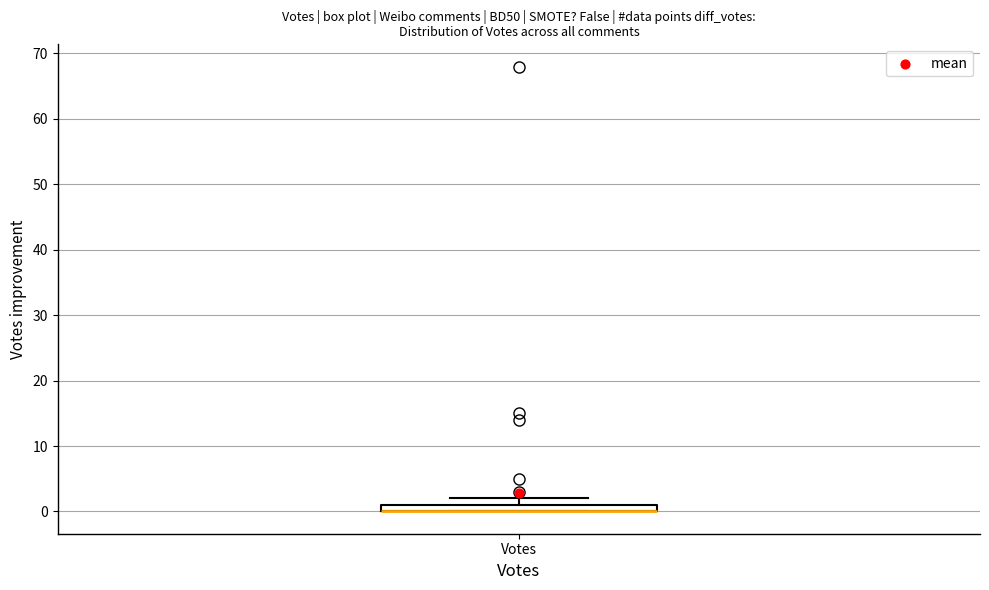

Where is the lower edge of the box for Votes on the y-axis? The values are not printed on the chart, so give them approximately, as read against the axis.

0